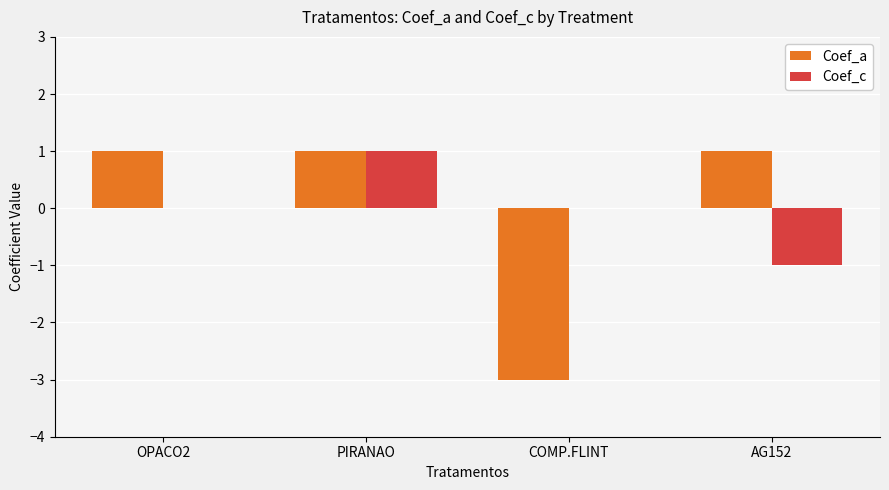

Between OPACO2 and AG152, which series saw the biggest shift?

Coef_c